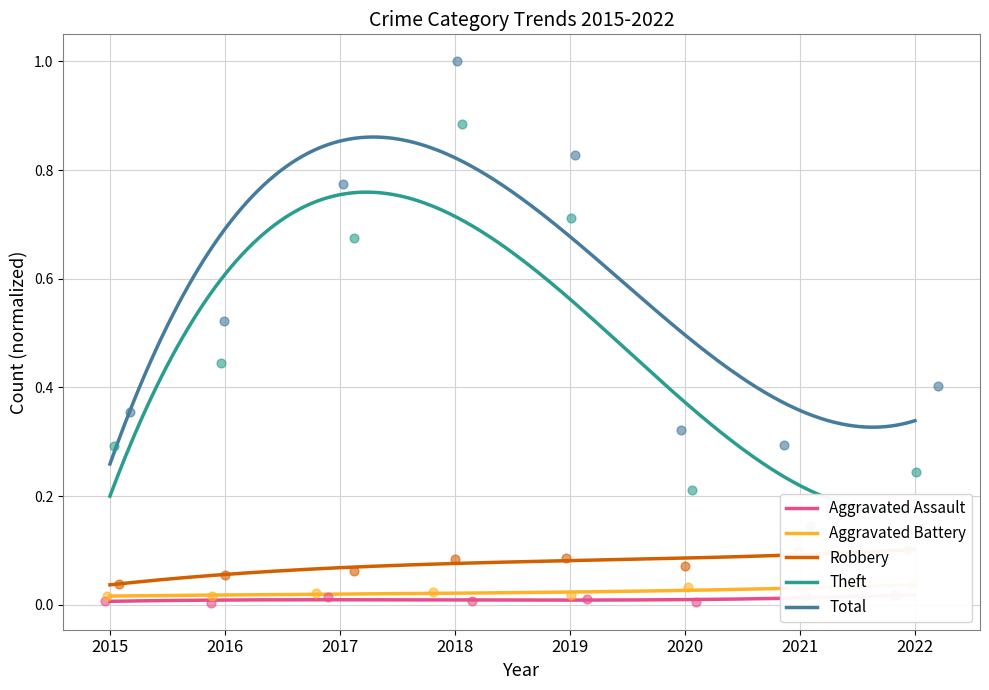

Which series contains the lowest Y value?

Aggravated Assault